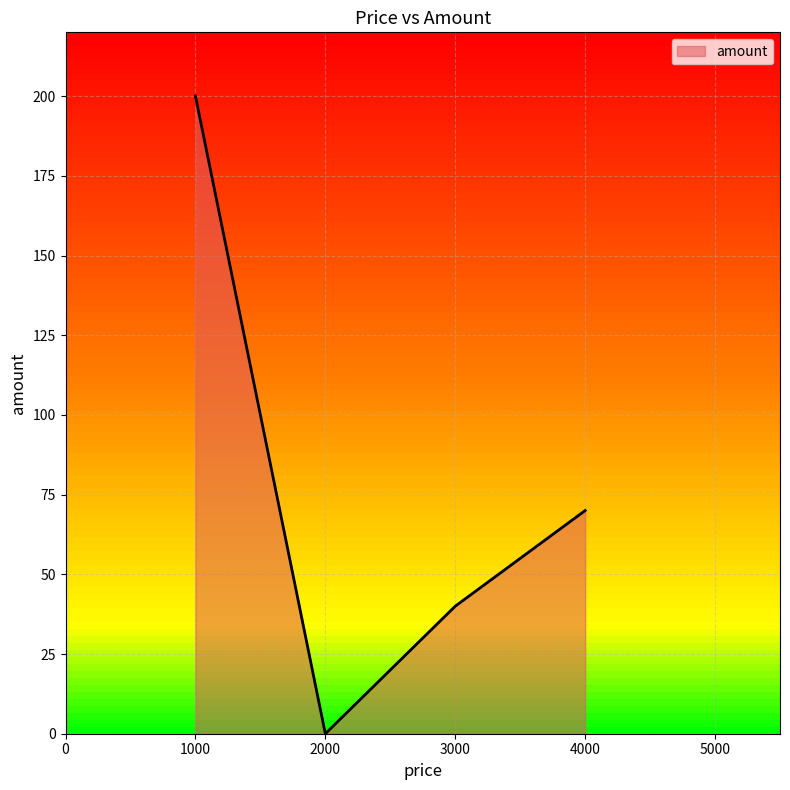

True or false: the data shows 116 at 4000.

False